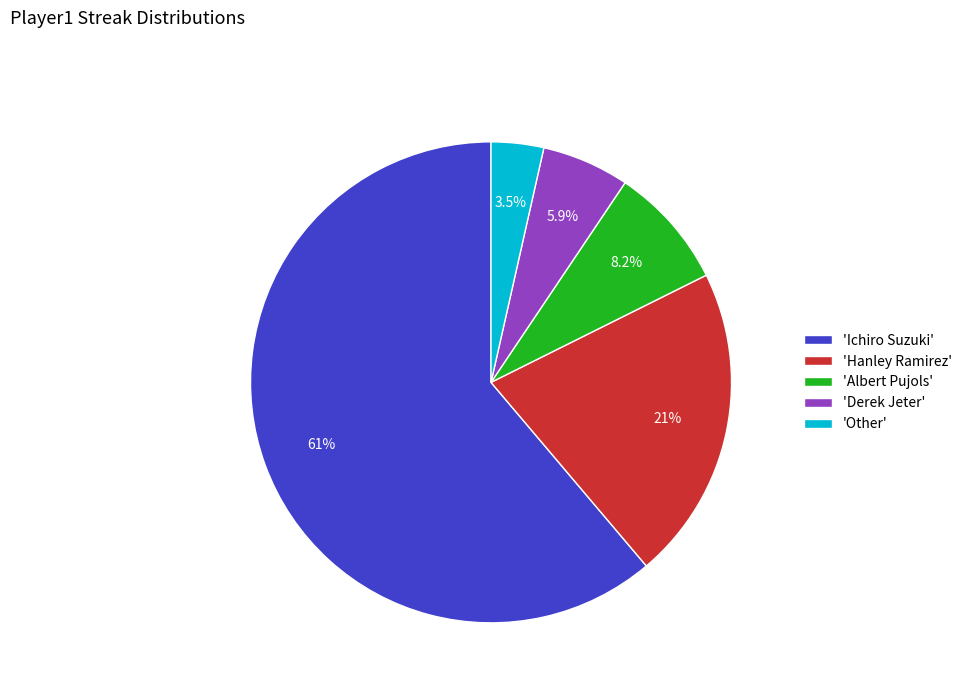

How many segments does this pie chart have?

5